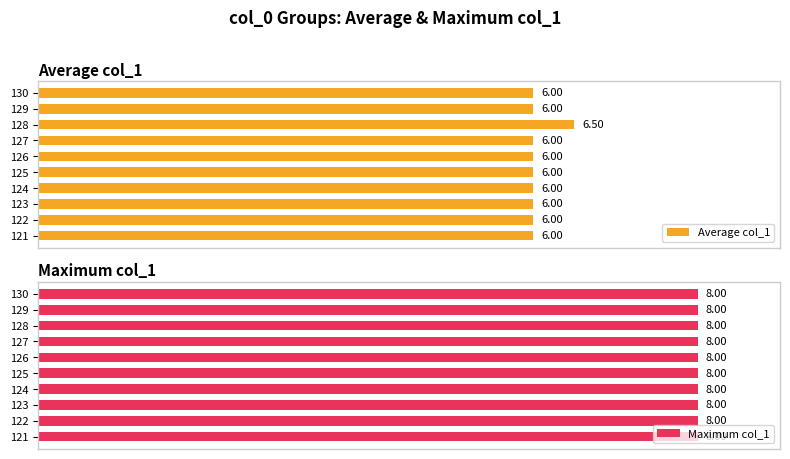

At how many categories does at least one series exceed 1?

10